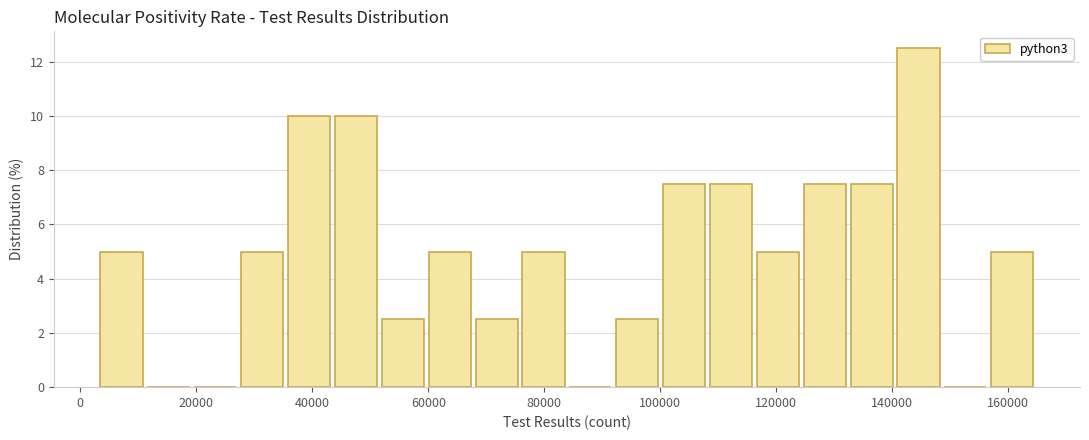

Reading left to right, transcribe this chart: for each bar, give the range it covers on the x-axis and its height. Neither the bar edges nor the heights are printed on the chart, so give them approximately, as read against the axes.

4000 to 12000: 5.0
12000 to 20000: 0
20000 to 28000: 0
28000 to 36000: 5.0
36000 to 44000: 10.0
44000 to 52000: 10.0
52000 to 60000: 2.6
60000 to 68000: 5.0
68000 to 76000: 2.6
76000 to 84000: 5.0
84000 to 92000: 0
92000 to 100000: 2.6
100000 to 108000: 7.6
108000 to 116000: 7.6
116000 to 124000: 5.0
124000 to 132000: 7.6
132000 to 140000: 7.6
140000 to 148000: 12.6
148000 to 156000: 0
156000 to 164000: 5.0